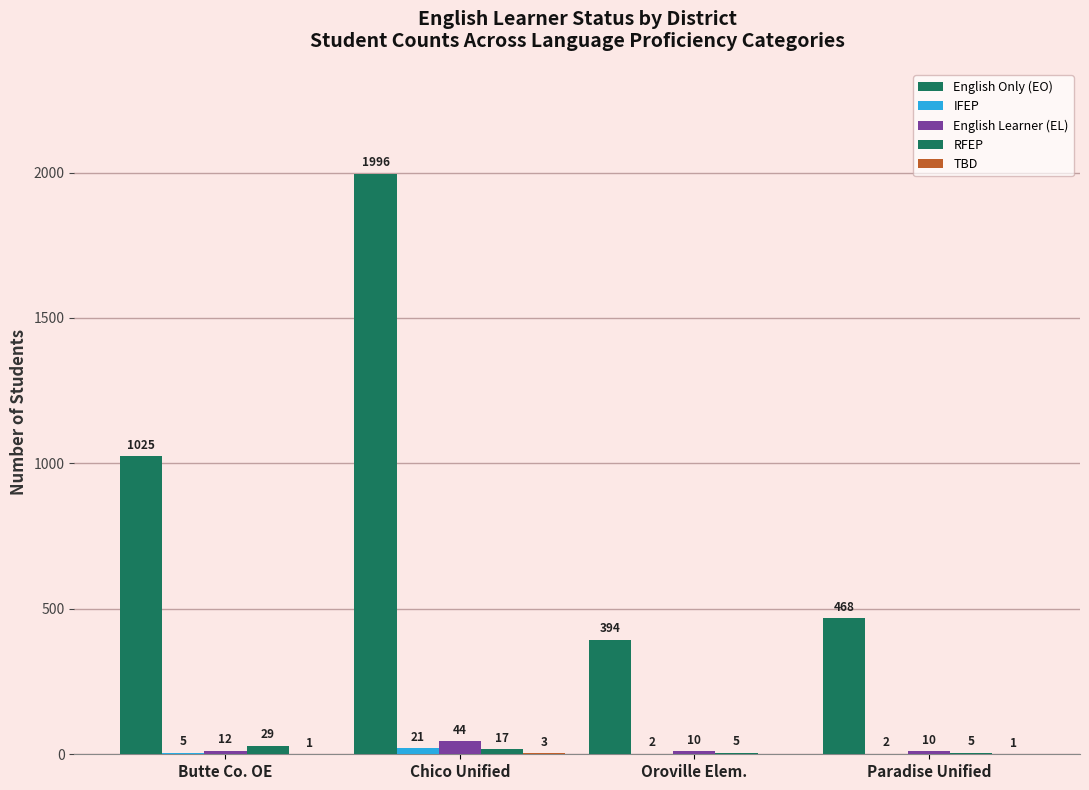

What is the highest value of the TBD series?

3